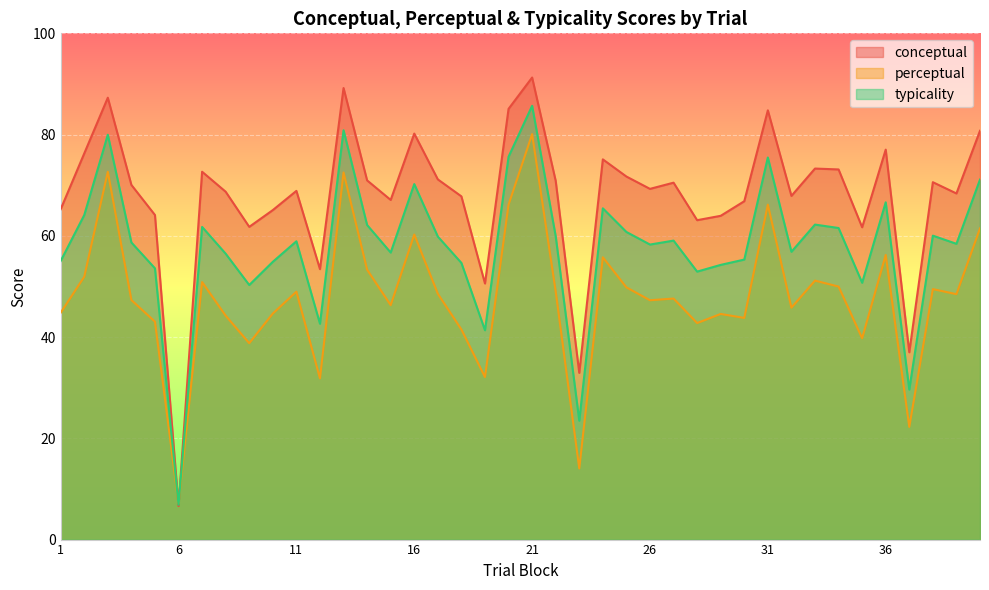

What is the difference between the second highest and second lowest values in the conceptual series?

56.3